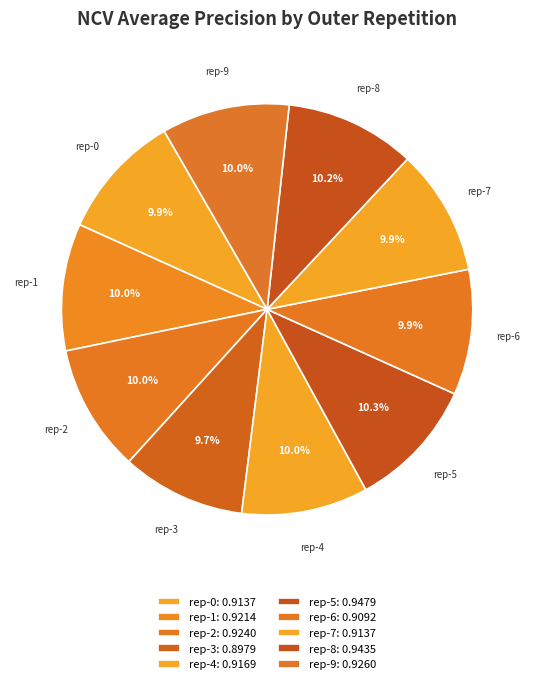

Does rep-2 account for over 50% of the chart?

No